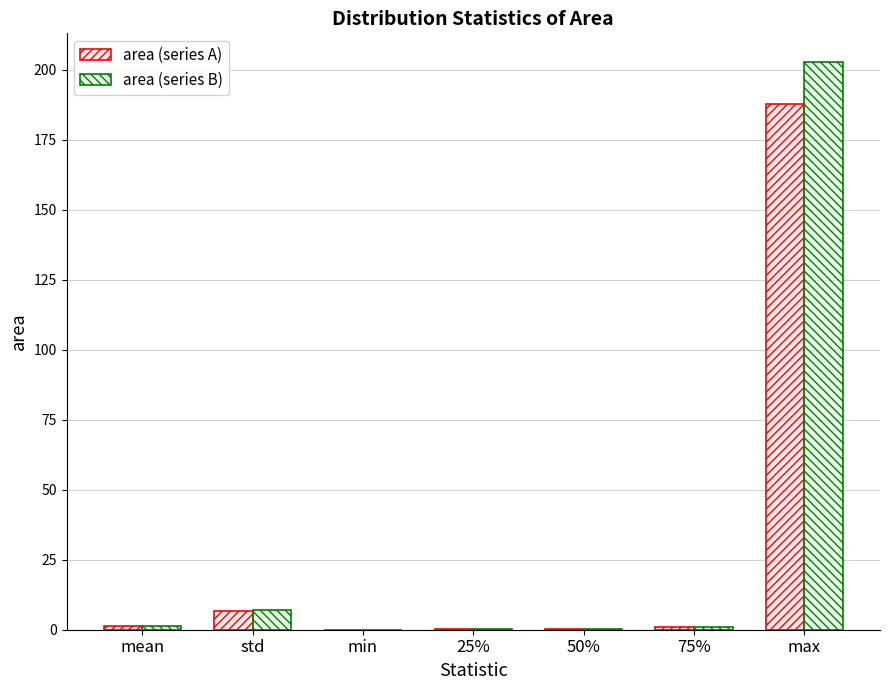

What is the total value across all series at max?

390.9